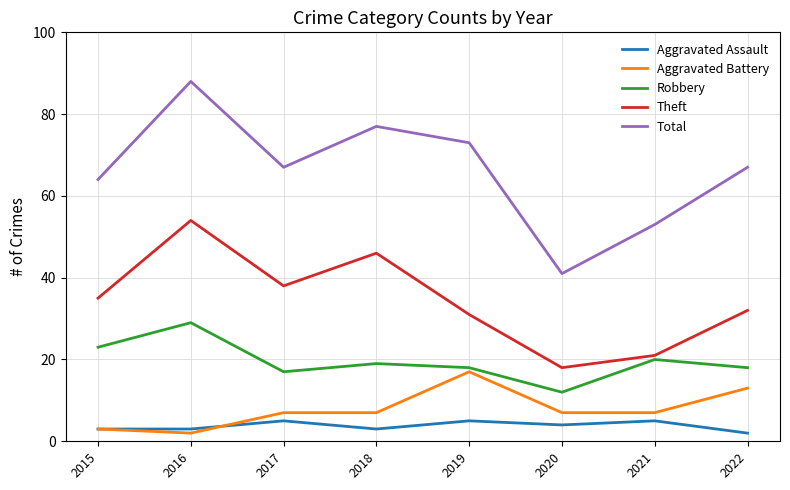

The value of Aggravated Battery at 2022 is 21. True or false?

False